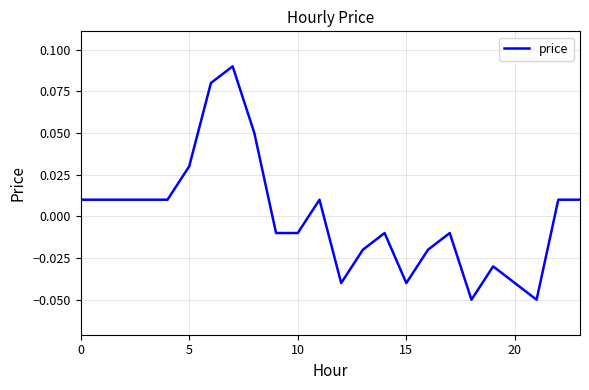

How many lines are shown in the chart?

1